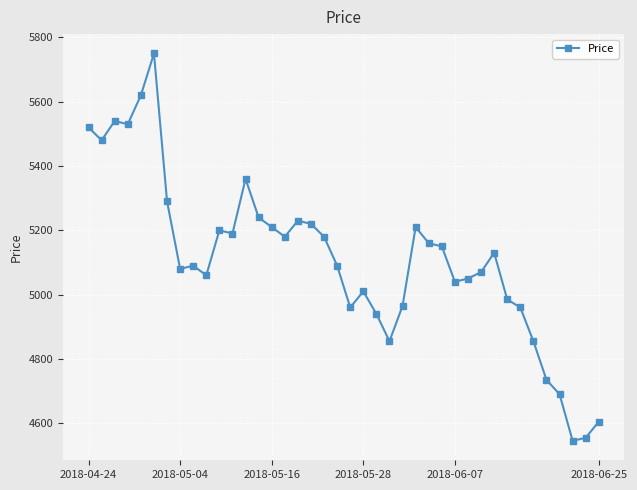

What is the maximum value shown in the chart?

5750